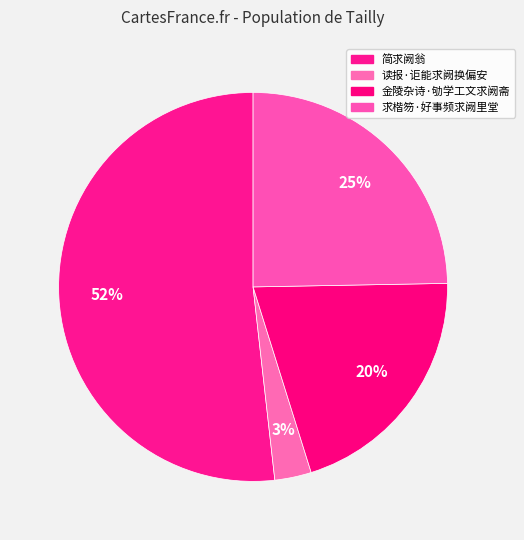

To the nearest percent, what is the difference between the largest and smallest slice percentages?

49%